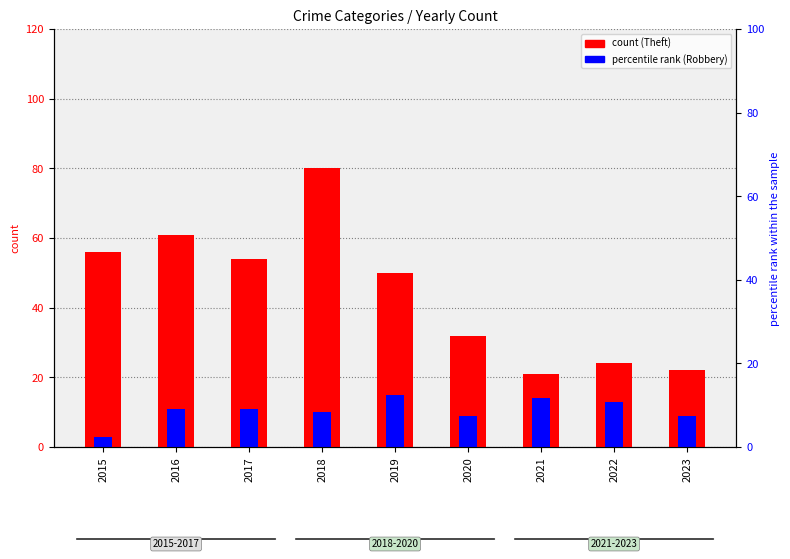

Which series has the largest range (max minus min)?

Theft